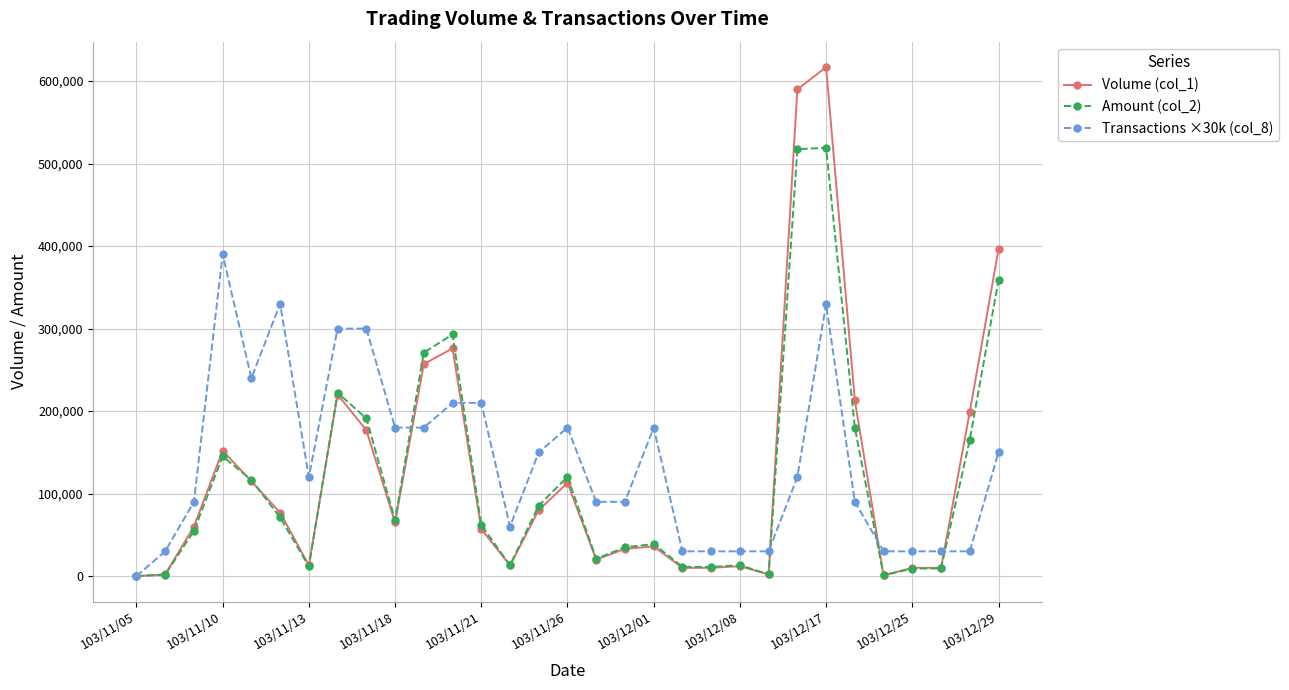

Rank the series by their maximum value, from highest to lowest.

Volume (col_1), Amount (col_2), Transactions ×30k (col_8)